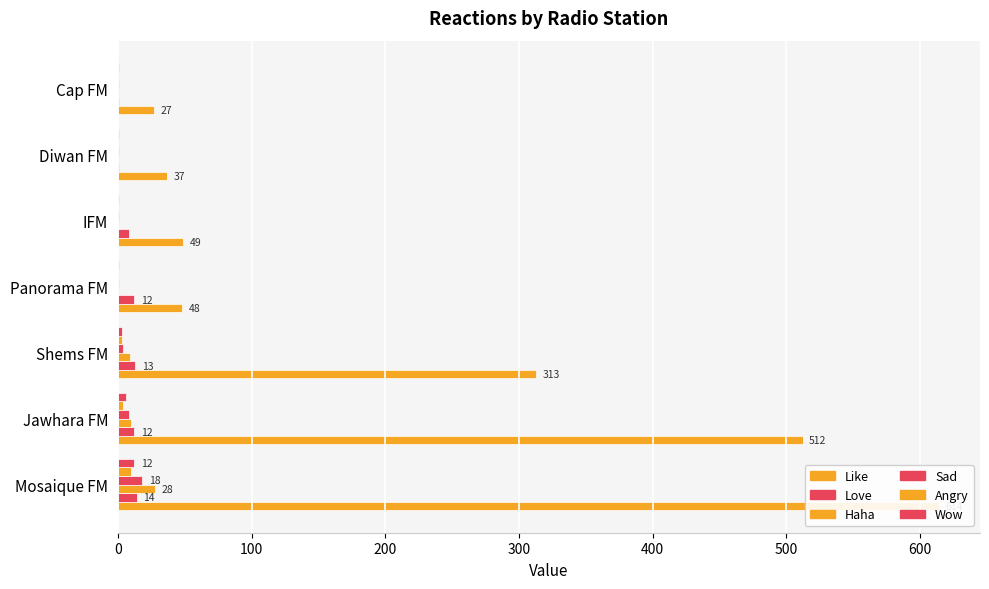

Reading left to right, extract all data points from this chart.

Like: 614	512	313	48	49	37	27
Love: 14	12	13	12	8	1	1
Haha: 28	10	9	1	1	1	1
Sad: 18	8	4	1	1	1	1
Angry: 10	4	3	1	1	1	1
Wow: 12	6	3	1	1	1	1